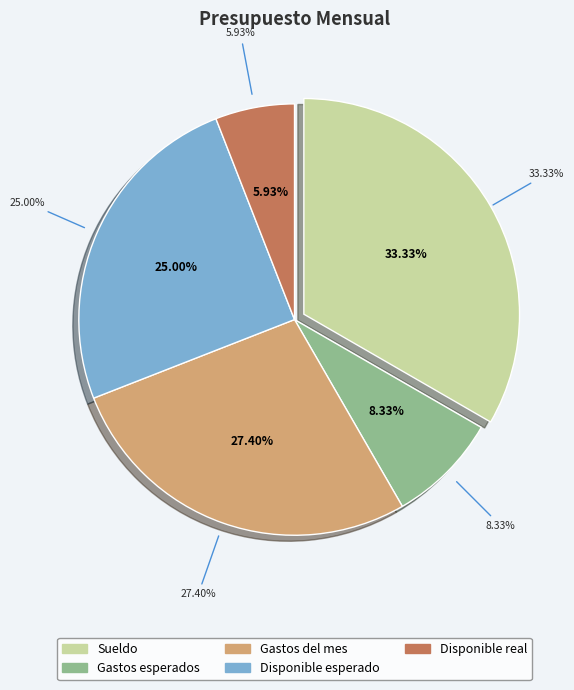

The Disponible esperado slice represents 40% of the pie. True or false?

False